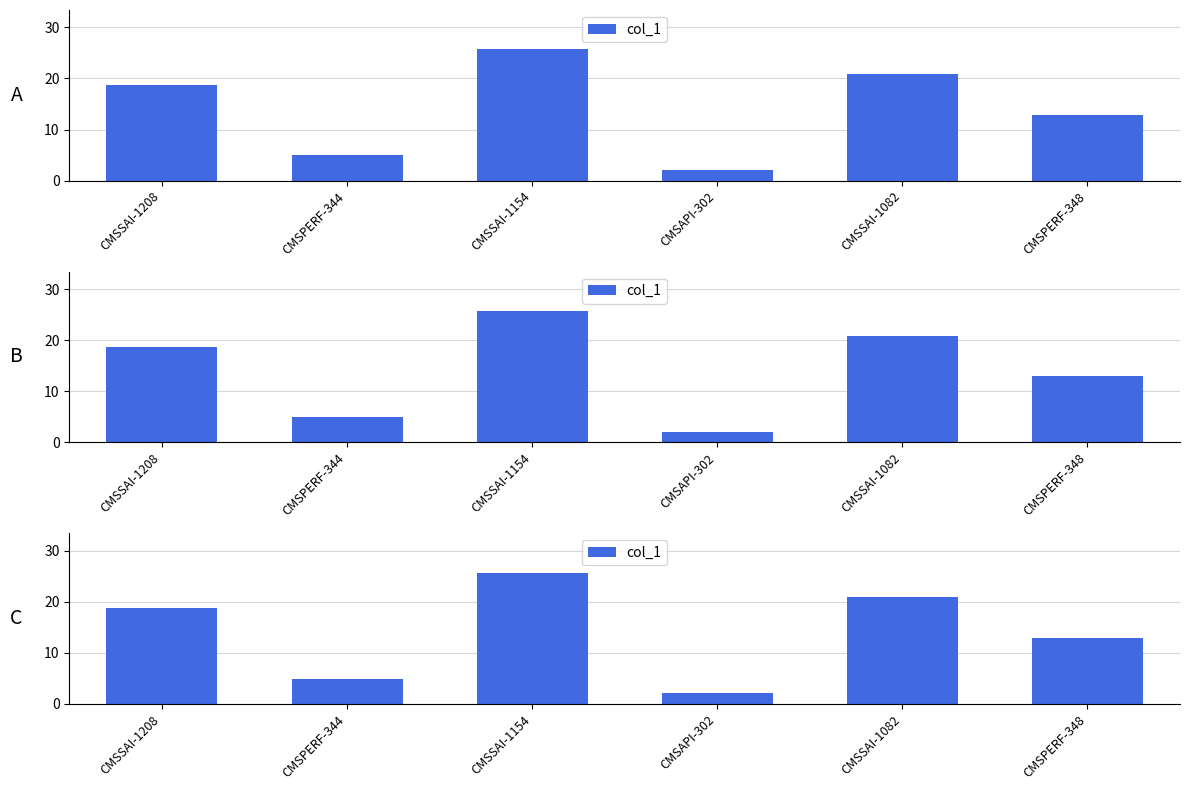

What is the greatest value displayed?

25.7